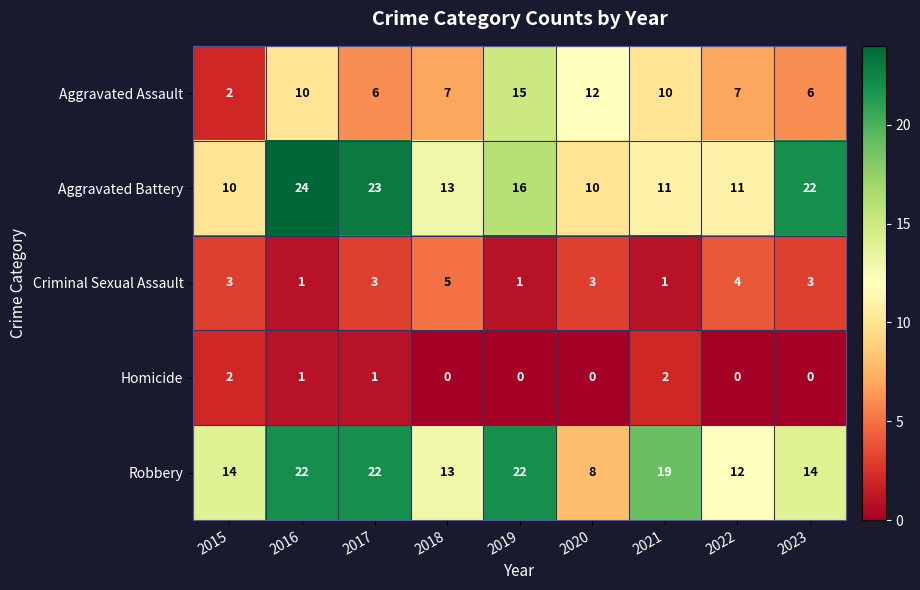

How many categories are shown in the chart?

9